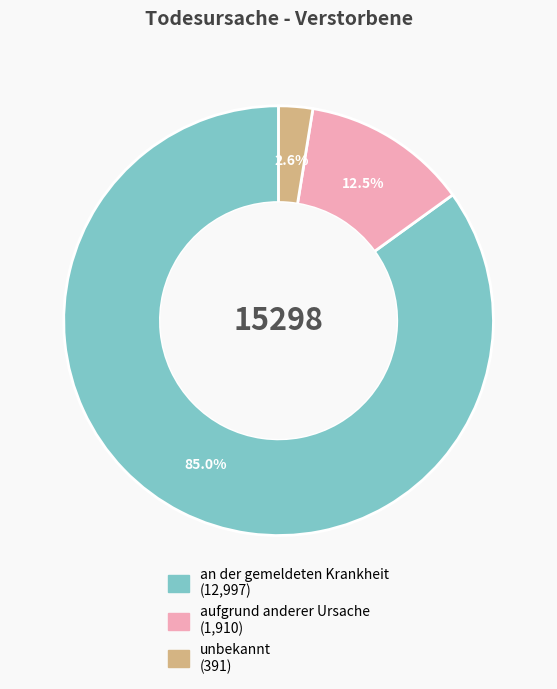

Rank the categories by value from lowest to highest.

unbekannt, aufgrund anderer Ursache, an der gemeldeten Krankheit